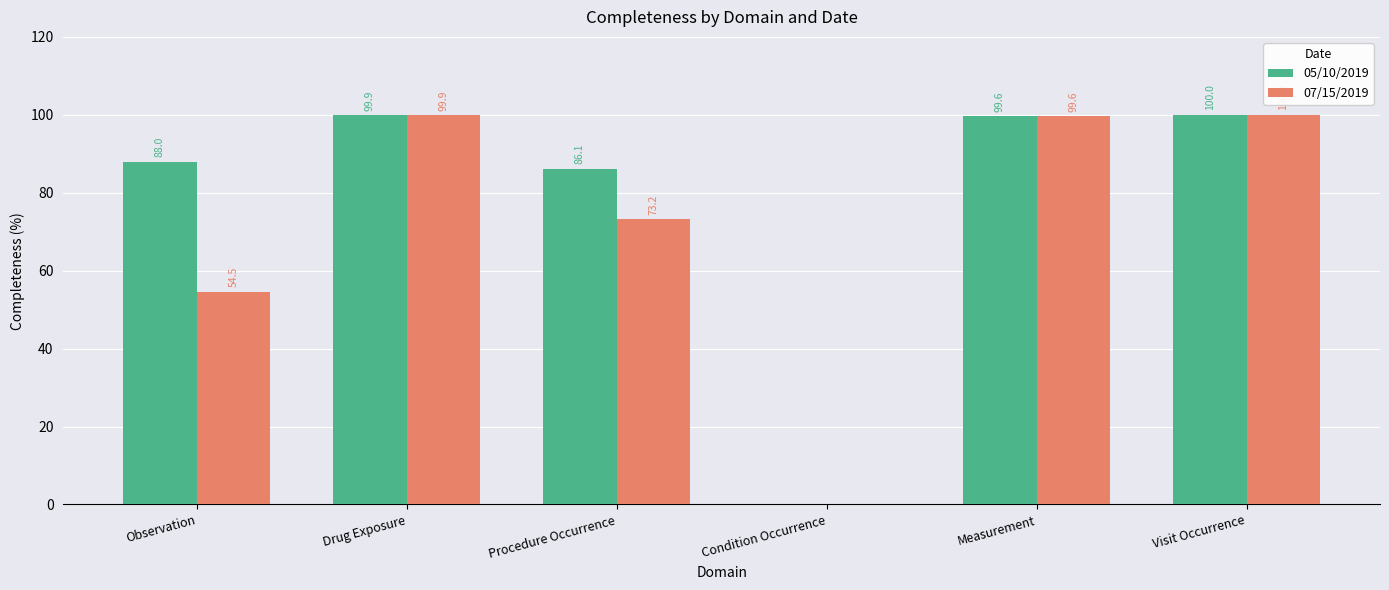

The value of 05/10/2019 at Condition Occurrence is 0.0. True or false?

True